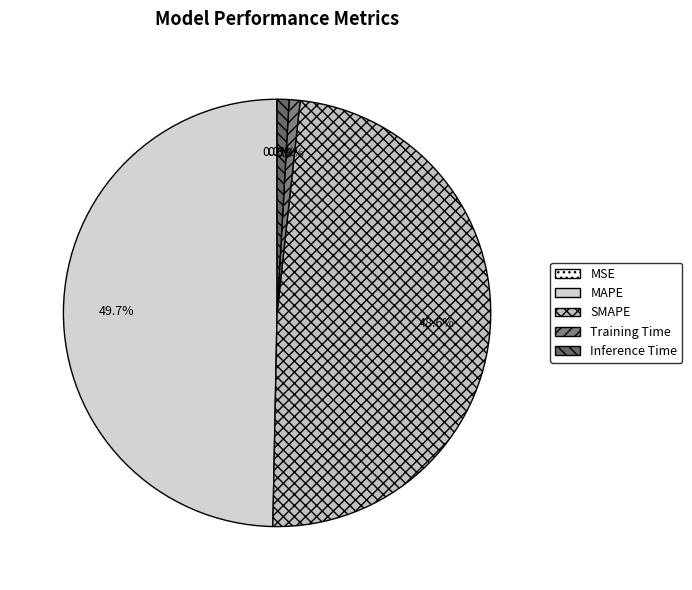

Is it true that SMAPE is 63% of the pie?

False